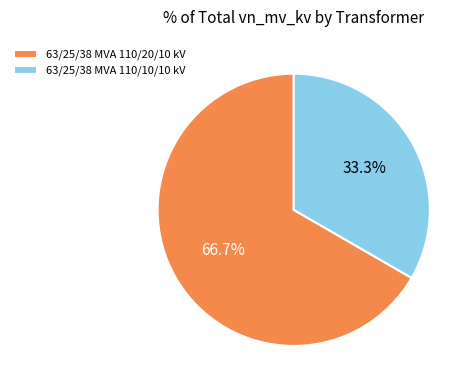

To the nearest percent, what is the difference between the largest and smallest slice percentages?

33%